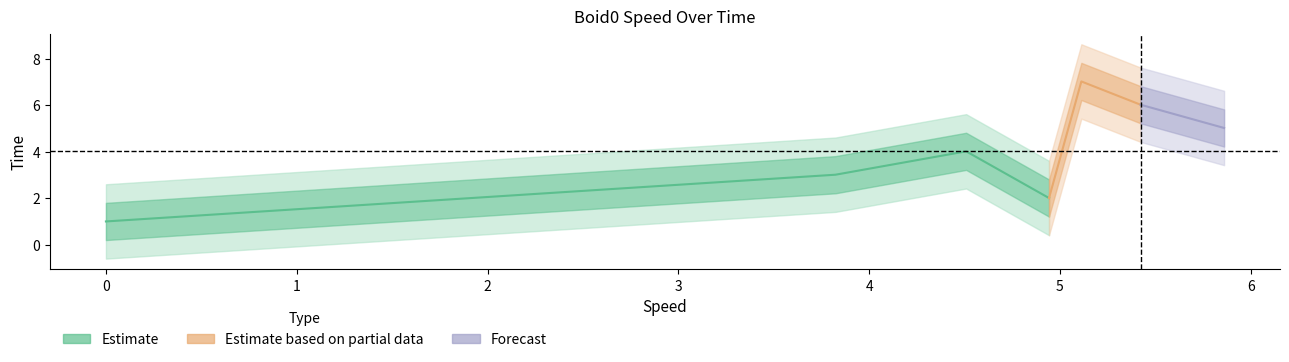

Reading left to right, transcribe all the data shown in this chart.

0.0=1.0	4.942873=2.0	3.823762=3.0	4.508541=4.0	5.860409=5.0	5.422713=6.0	5.11228=7.0